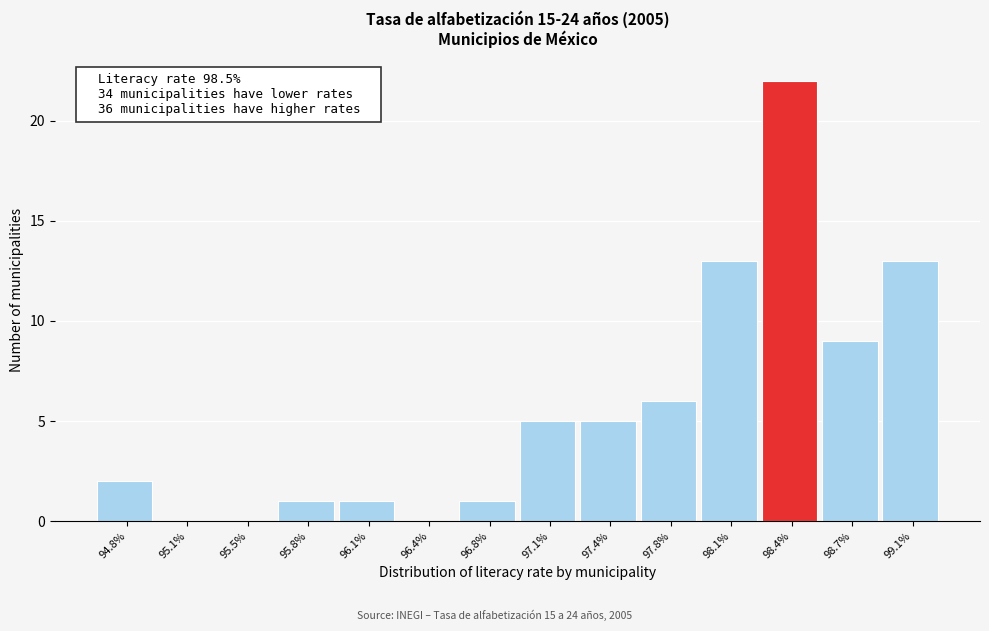

Reading right to left, what are all the values shown in this chart?

99.1%=13	98.7%=9	98.4%=22	98.1%=13	97.8%=6	97.4%=5	97.1%=5	96.8%=1	96.4%=0	96.1%=1	95.8%=1	95.5%=0	95.1%=0	94.8%=2